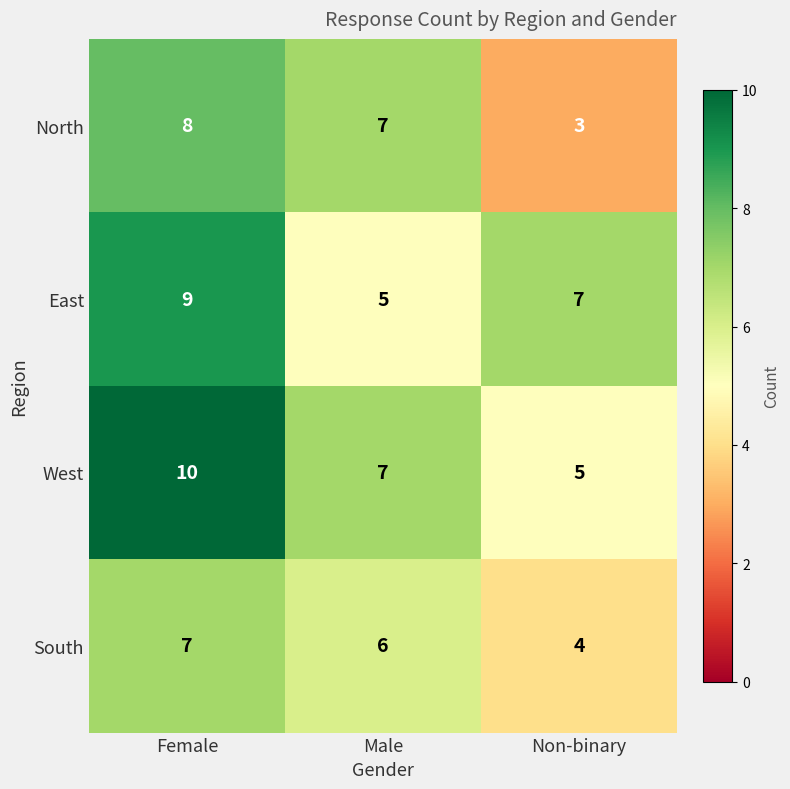

At how many categories does at least one series exceed 3?

3